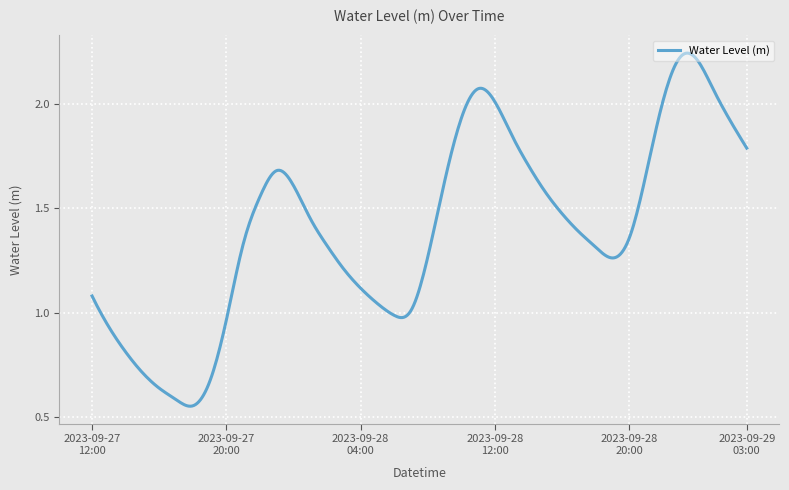

List the labels in order of value, largest first.

2023-09-28 23:00, 2023-09-29 00:00, 2023-09-28 11:00, 2023-09-29 01:00, 2023-09-28 22:00, 2023-09-28 12:00, 2023-09-28 10:00, 2023-09-29 02:00, 2023-09-28 13:00, 2023-09-29 03:00, 2023-09-28 14:00, 2023-09-27 23:00, 2023-09-28 21:00, 2023-09-28 09:00, 2023-09-28 00:00, 2023-09-28 15:00, 2023-09-27 22:00, 2023-09-28 16:00, 2023-09-28 01:00, 2023-09-28 17:00, 2023-09-28 20:00, 2023-09-27 21:00, 2023-09-28 02:00, 2023-09-28 18:00, 2023-09-28 08:00, 2023-09-28 19:00, 2023-09-28 03:00, 2023-09-28 04:00, 2023-09-27 12:00, 2023-09-28 05:00, 2023-09-28 07:00, 2023-09-28 06:00, 2023-09-27 20:00, 2023-09-27 13:00, 2023-09-27 14:00, 2023-09-27 15:00, 2023-09-27 19:00, 2023-09-27 16:00, 2023-09-27 17:00, 2023-09-27 18:00